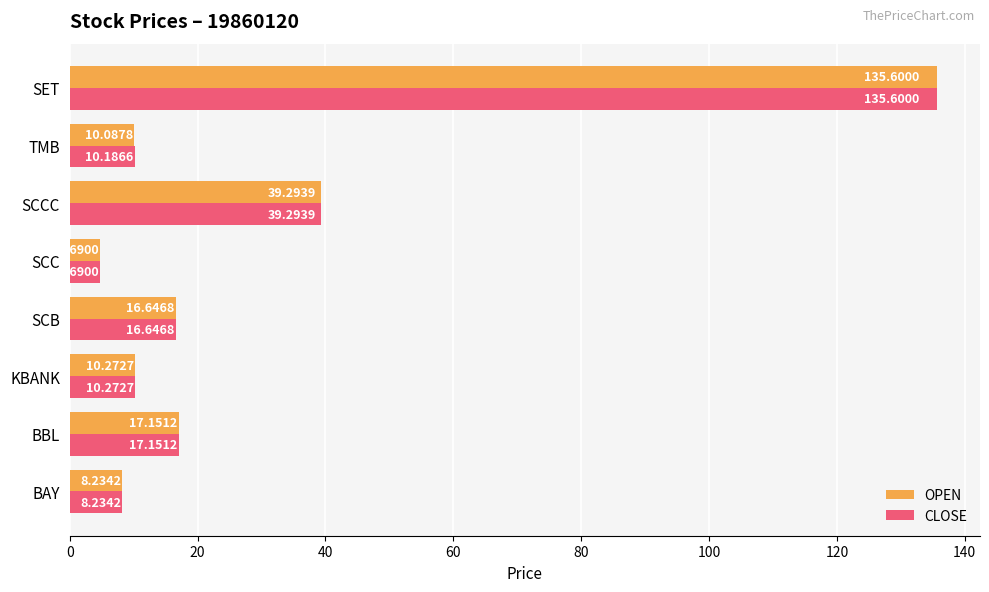

List the series in order of their overall mean, highest first.

CLOSE, OPEN